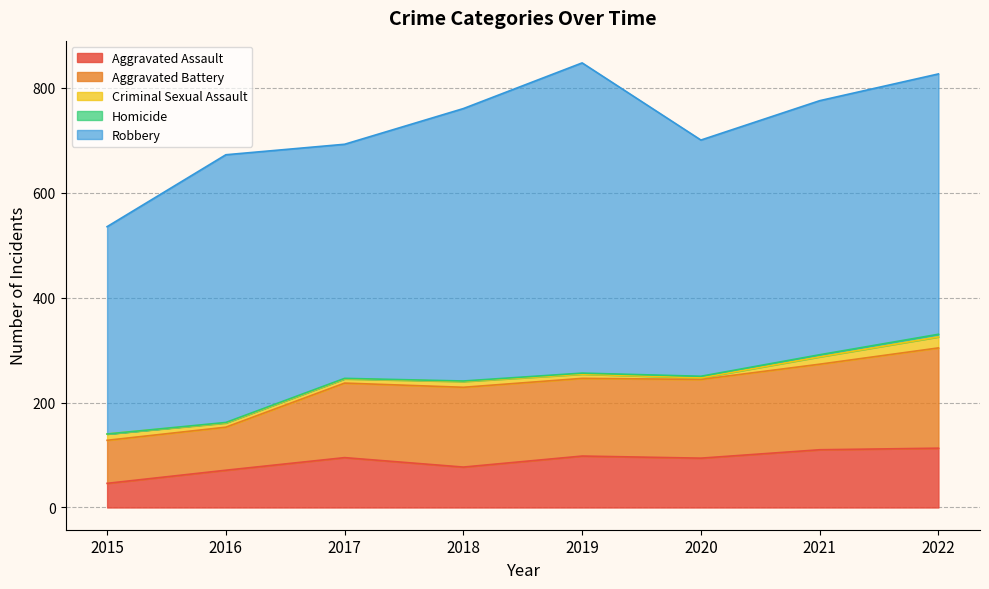

At which label is Robbery closest to 493?

2022